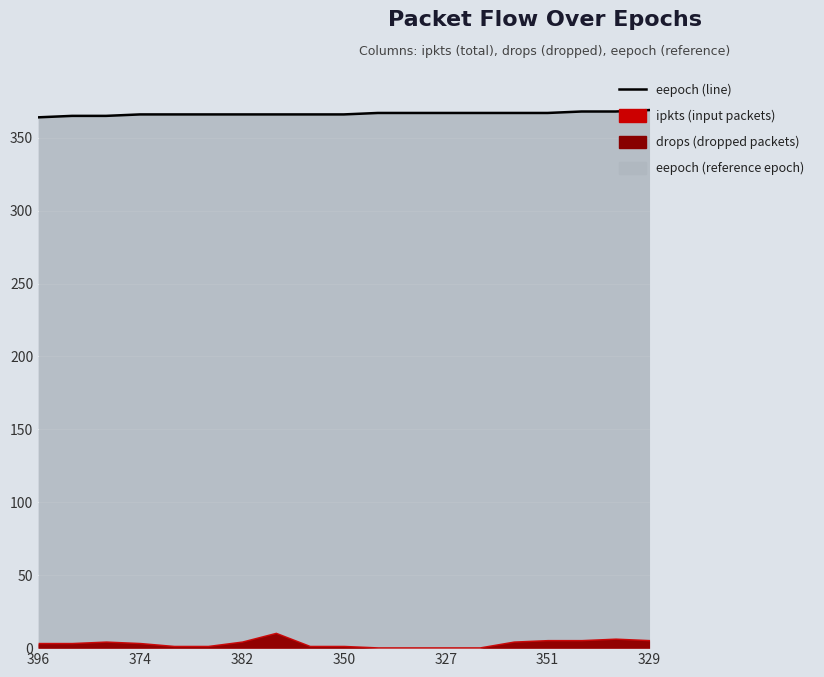

What is the greatest value displayed?

369